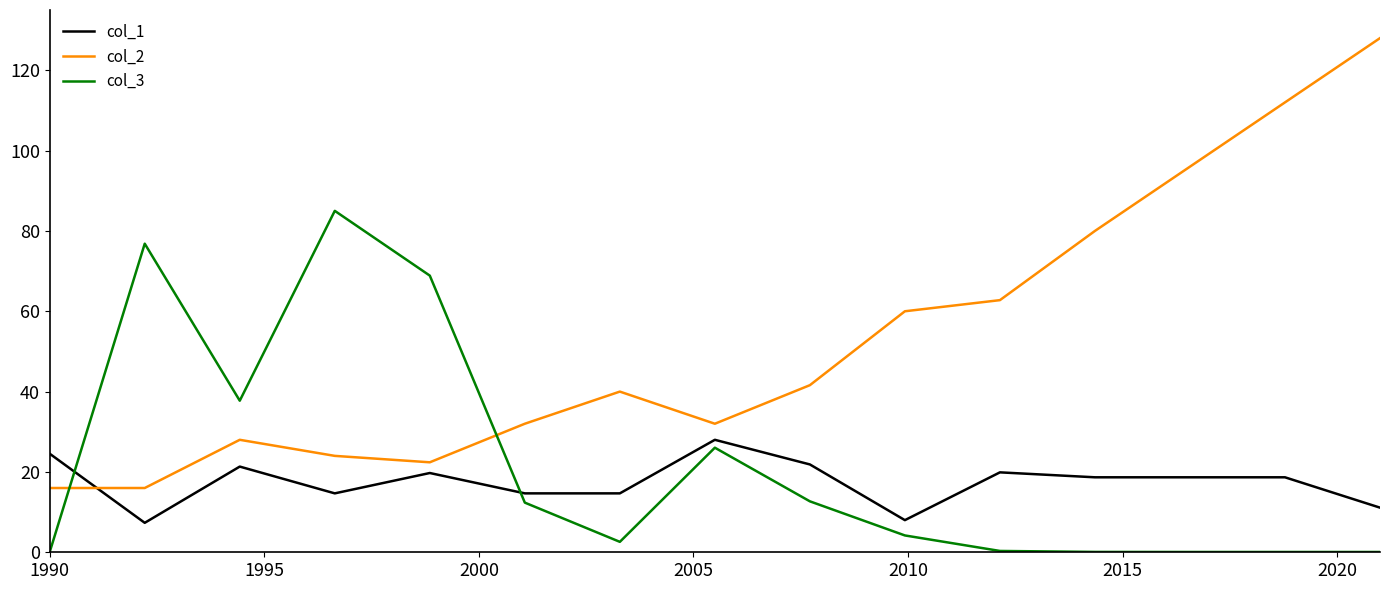

Which series has the widest spread of values?

col_2